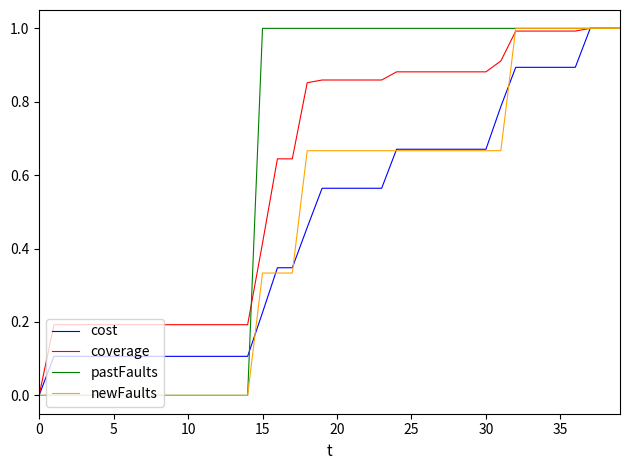

What is the greatest value displayed?

1.0